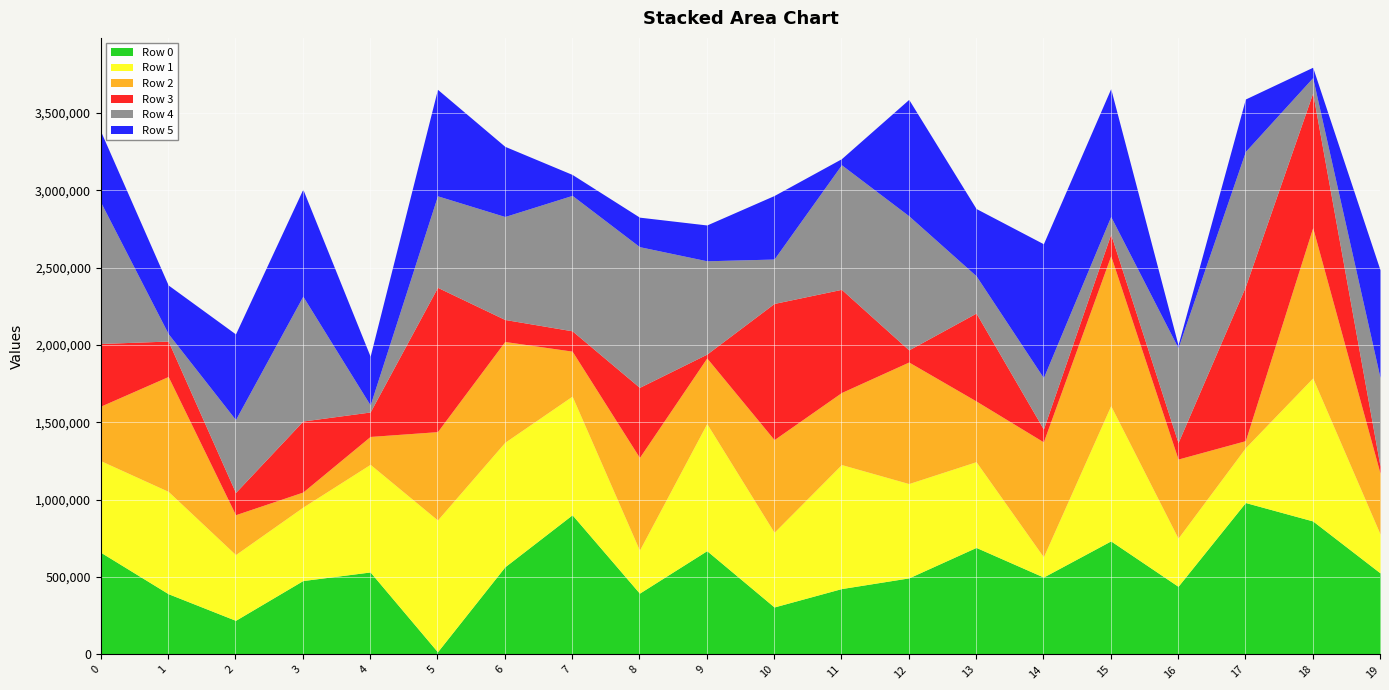

List the series in order of their peak value, highest first.

Row 3, Row 0, Row 2, Row 1, Row 4, Row 5